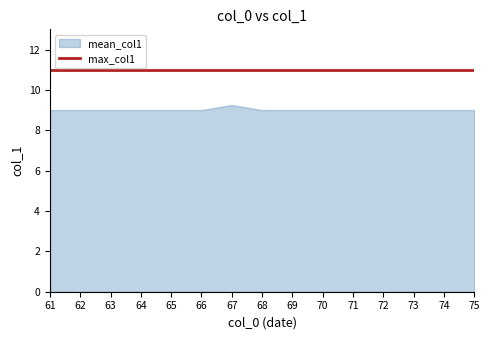

Where is the first local maximum for mean_col1?

67